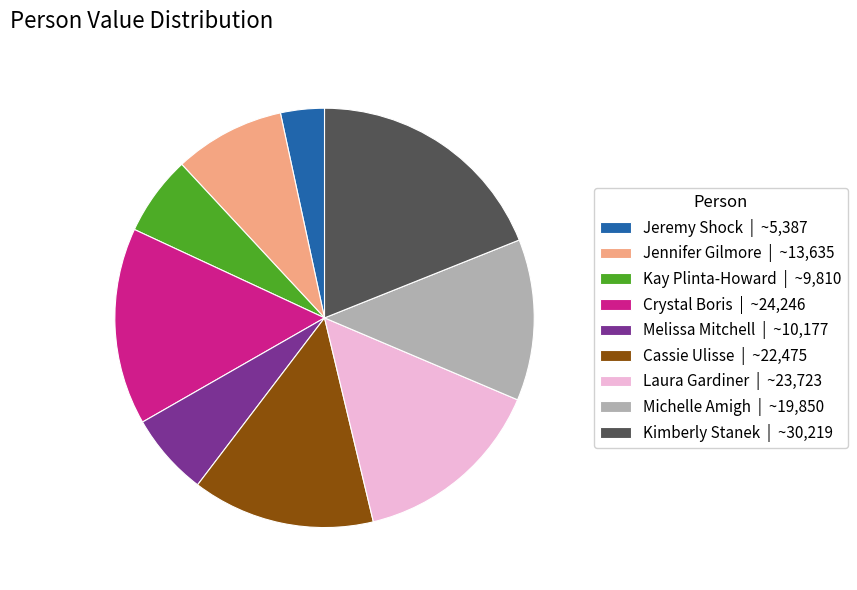

Approximately how many times larger is the value at Kimberly Stanek | ~30,219 compared to Laura Gardiner | ~23,723?

1.3